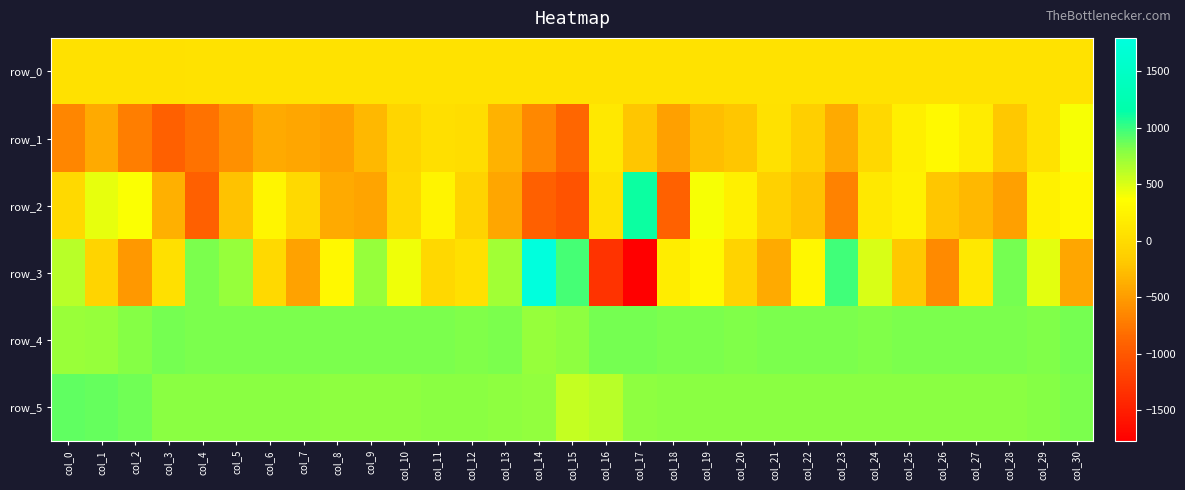

What is the total value across all series at col_27?

1684.4